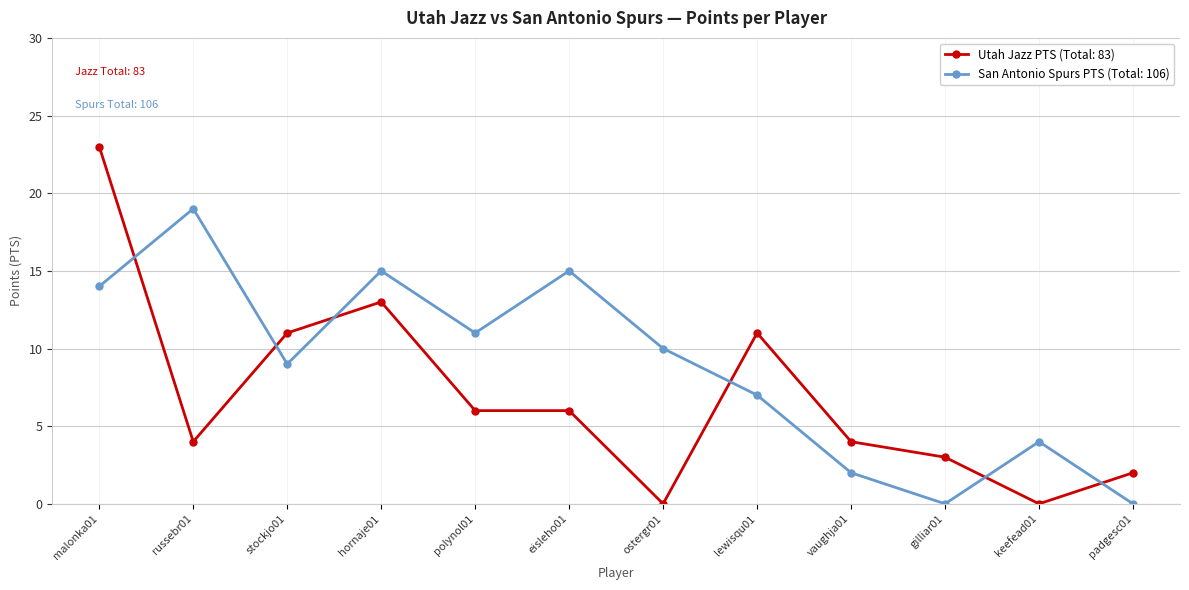

Between which two adjacent categories do San Antonio Spurs PTS (Total: 106) and Utah Jazz PTS (Total: 83) first intersect?

malonka01 and russebr01